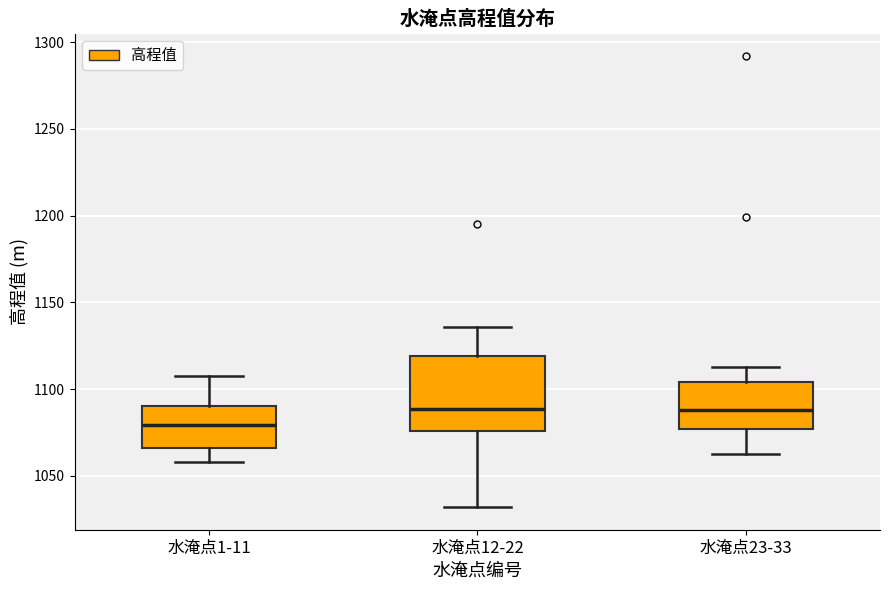

Reading left to right, read every box against the y-axis: the position of its median line, the range the box covers, and the ends of its whiskers. The values are not printed on the chart, so give them approximately, as read against the axis.

水淹点1-11: median 1080, box 1065 to 1090, whiskers 1060 to 1110
水淹点12-22: median 1090, box 1075 to 1120, whiskers 1030 to 1135
水淹点23-33: median 1090, box 1075 to 1105, whiskers 1060 to 1115